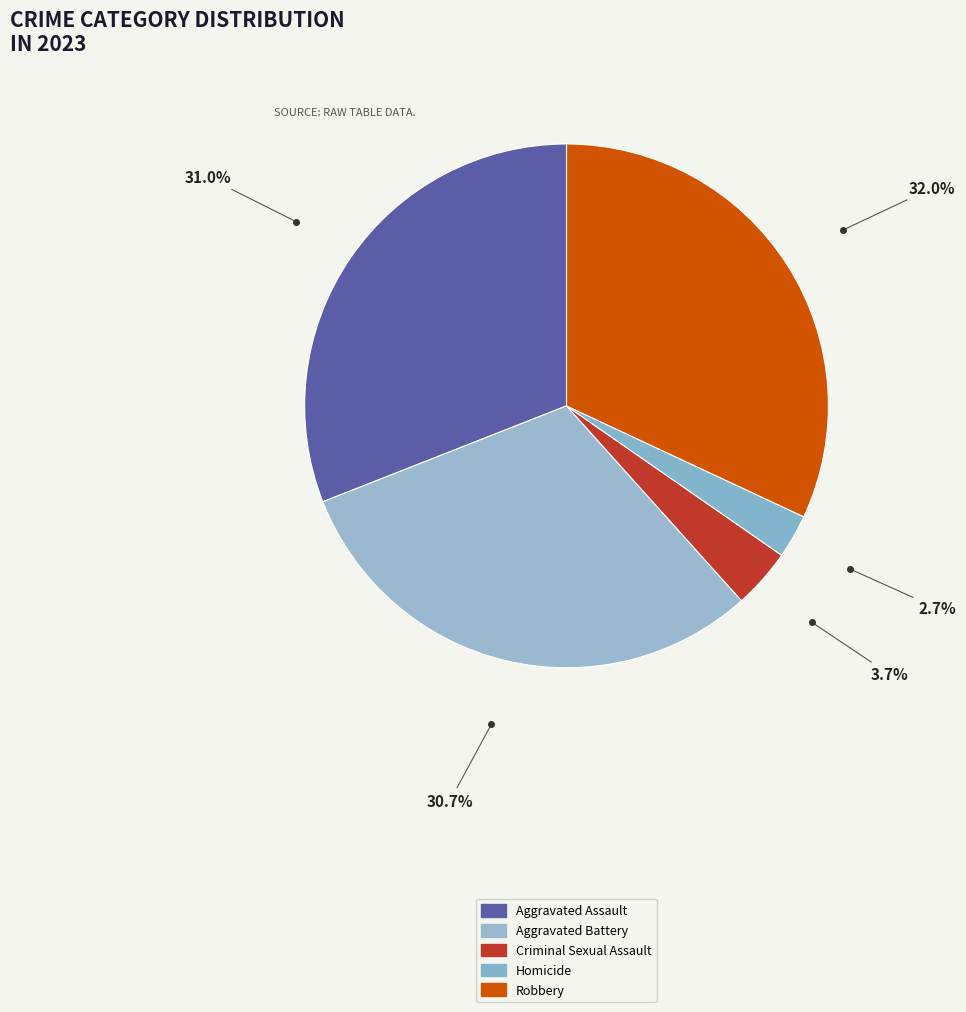

What is the smallest slice in the pie chart?

Homicide